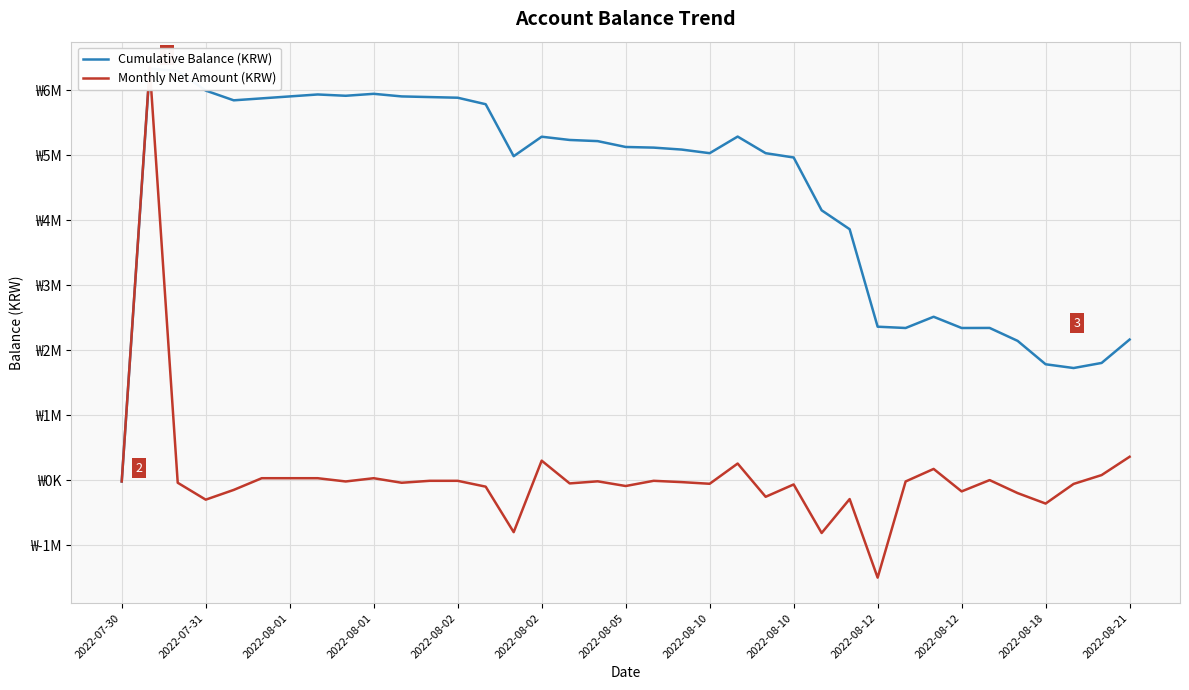

Reading left to right, what are all the values shown in this chart?

Cumulative Balance (KRW): -19780	6334662	6294662	5994662	5844662	5874662	5904662	5934662	5914662	5944662	5904662	5894662	5884662	5784662	4984662	5284662	5234662	5216862	5126862	5116862	5086862	5031212	5286942	5031212	4965104	4152272	3861323	2361323	2341323	2514223	2341323	2342323	2143323	1783323	1725398	1803598	2163598
Monthly Net Amount (KRW): -19780	6354442	-40000	-300000	-150000	30000	30000	30000	-20000	30000	-40000	-10000	-10000	-100000	-800000	300000	-50000	-17800	-90000	-10000	-30000	-55650	255730	-255730	-66108	-812832	-290949	-1500000	-20000	172900	-172900	1000	-199000	-360000	-57925	78200	360000